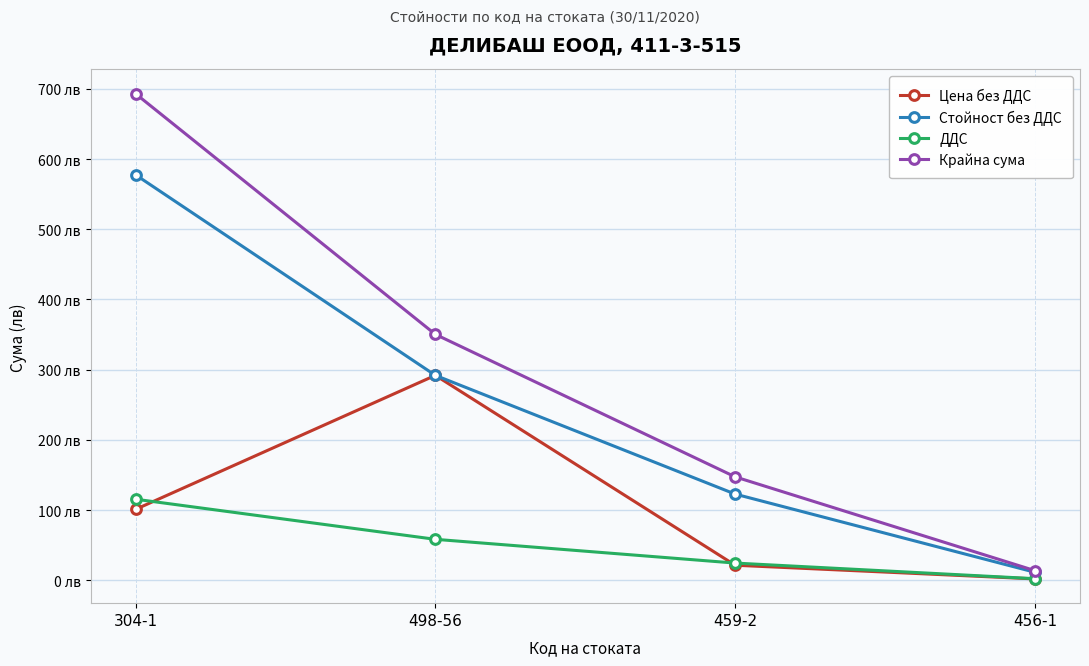

What are all the series names shown in the legend?

Цена без ДДС, Стойност без ДДС, ДДС, Крайна сума